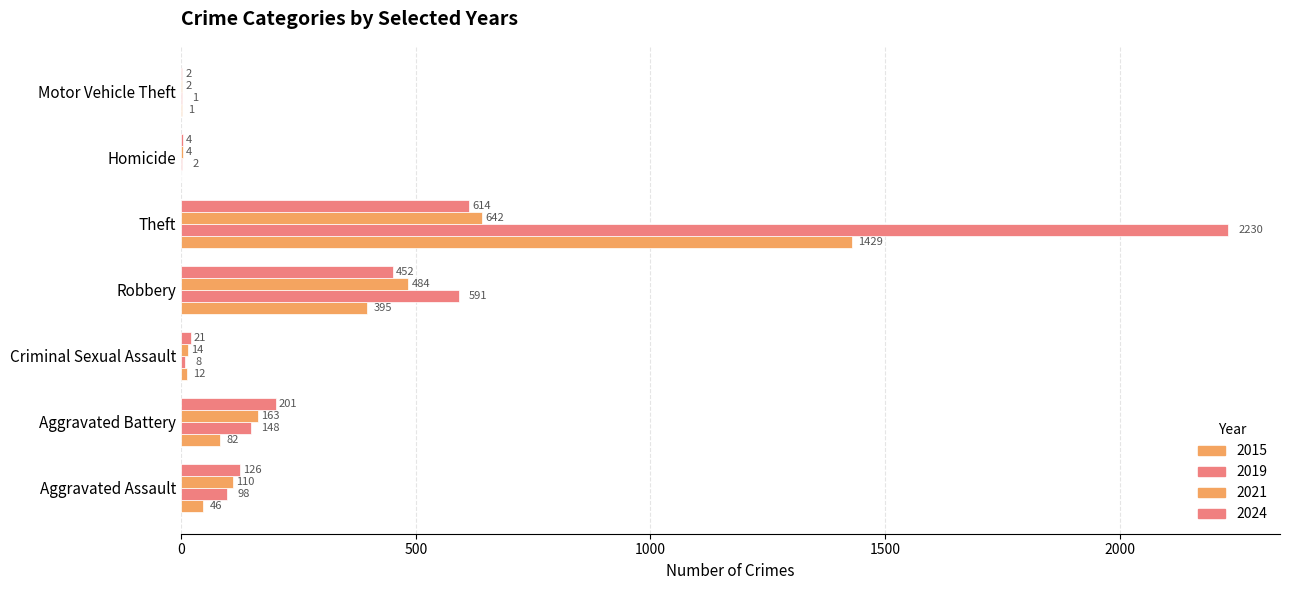

How many values in 2015 are above zero?

6